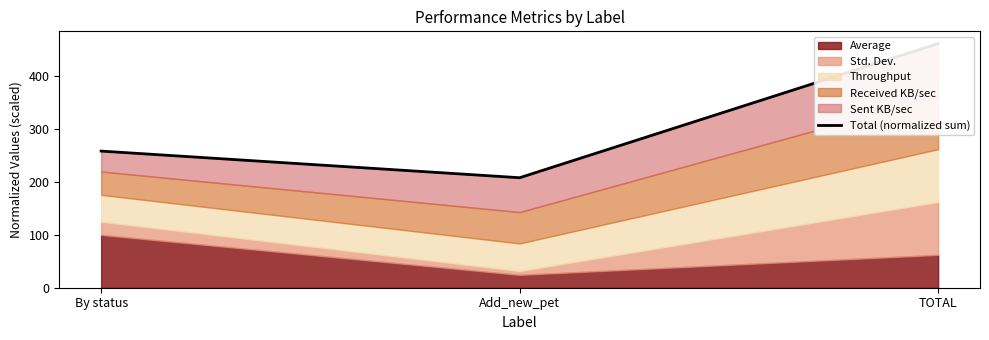

Is it true that the value at Add_new_pet is 208.2?

True